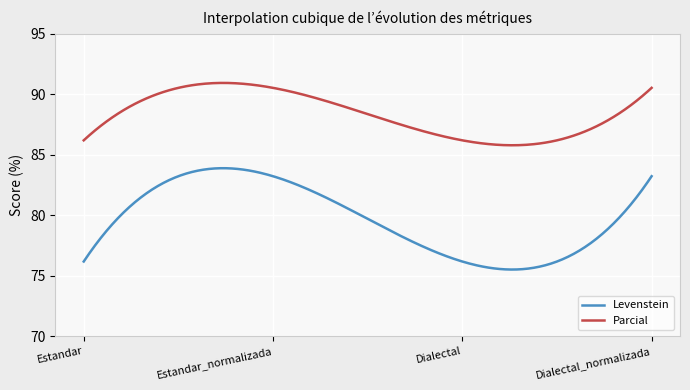

Rank the series by their average value, from highest to lowest.

Parcial, Levenstein